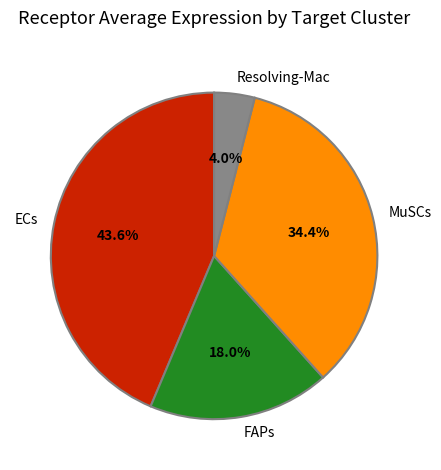

Between FAPs and Resolving-Mac, which is larger?

FAPs